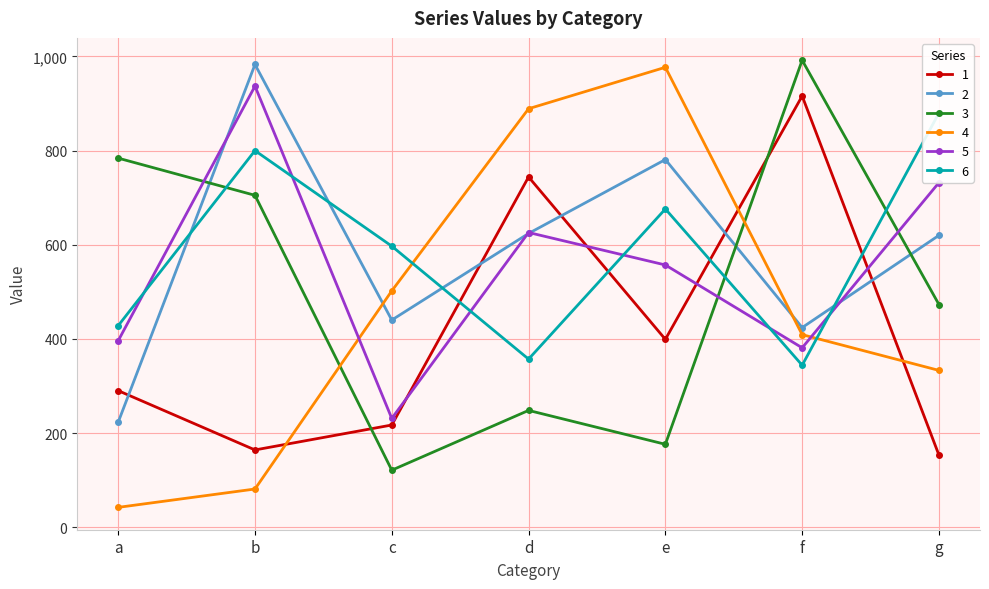

Reading right to left, list all the values displayed in this chart.

1: 153	916	399	744	217	164	290
2: 620	424	781	624	440	983	223
3: 473	992	176	248	121	705	784
4: 333	409	977	889	502	81	42
5: 732	381	557	626	231	937	396
6: 880	344	676	357	597	800	428